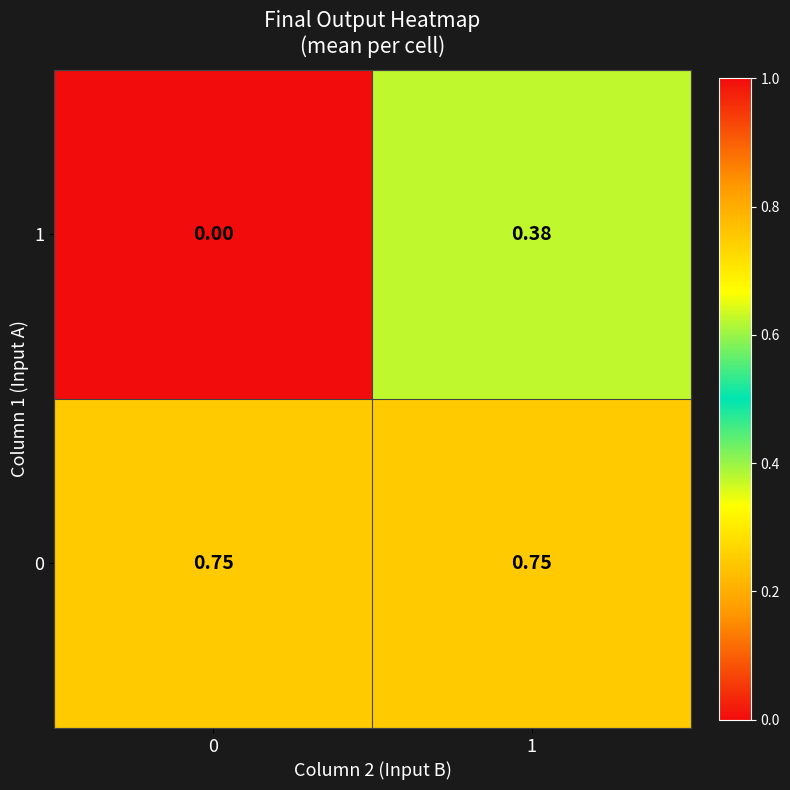

What is the total value across all series at 1?

1.1